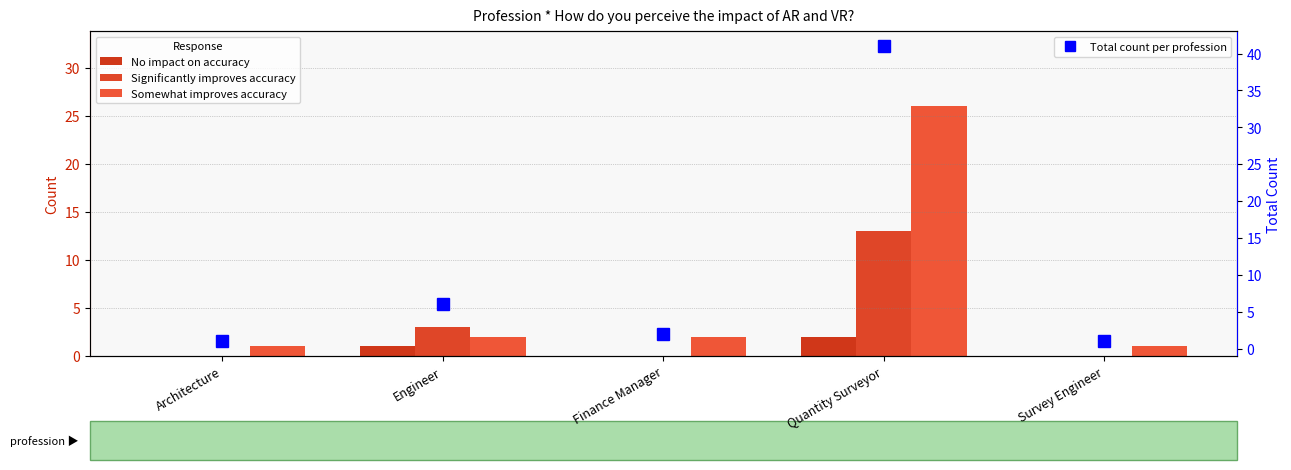

Reading right to left, transcribe all the data shown in this chart.

No impact on accuracy: 0	2	0	1	0
Significantly improves accuracy: 0	13	0	3	0
Somewhat improves accuracy: 1	26	2	2	1
Total count per profession: 1	41	2	6	1